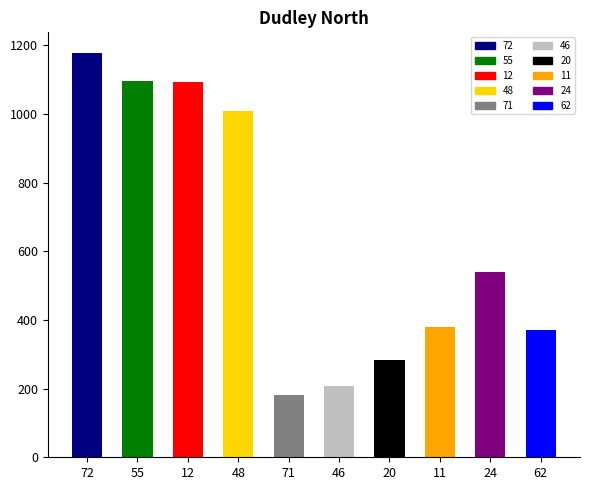

Which label corresponds to the largest value in the chart?

72